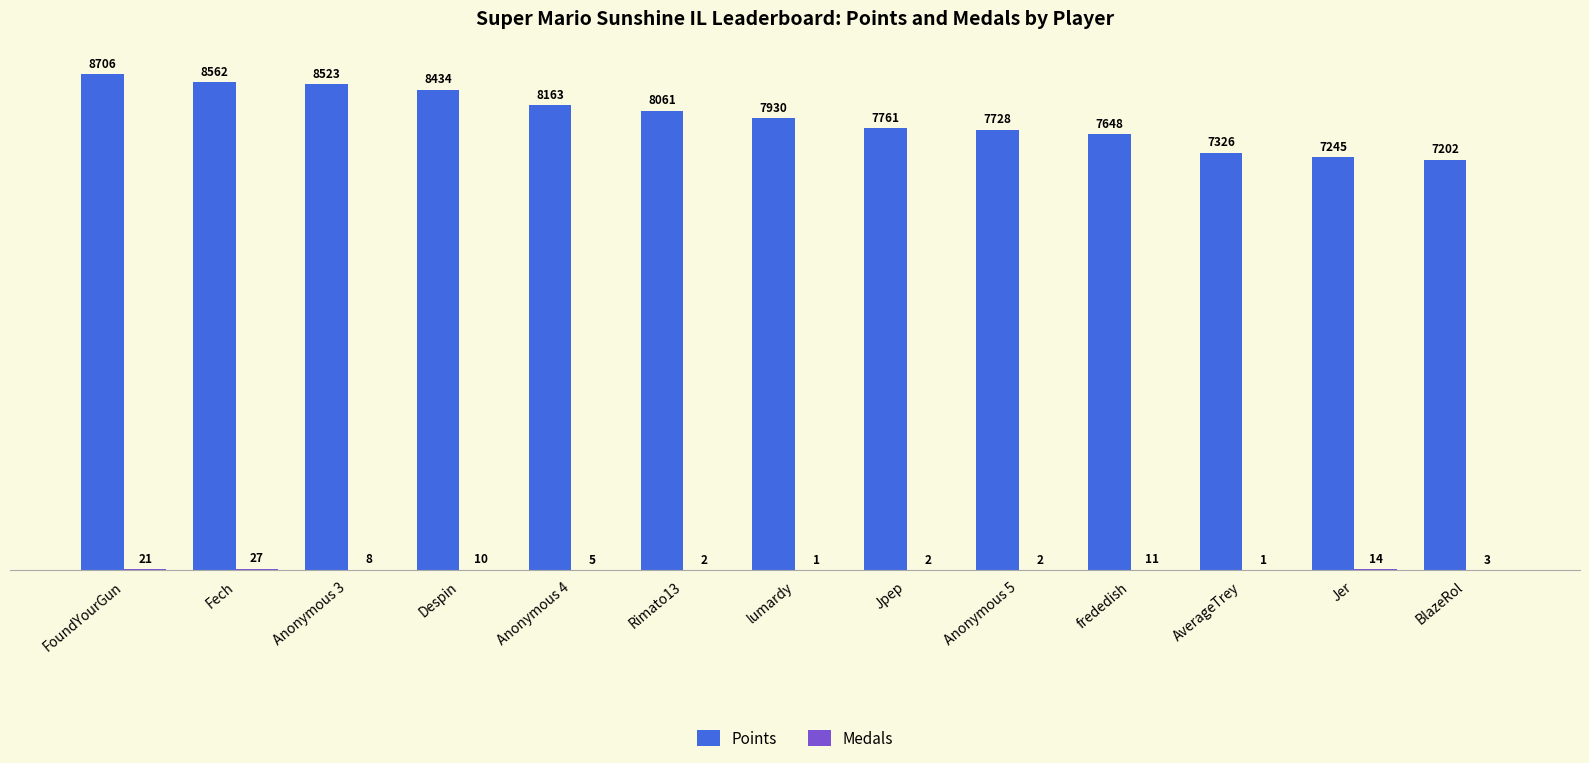

Where does the Points series first go above 7930?

FoundYourGun